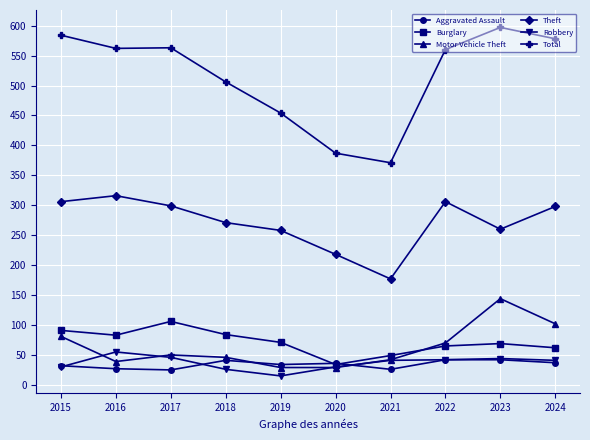

What is the value of the Burglary point at the 7th from the left?

49